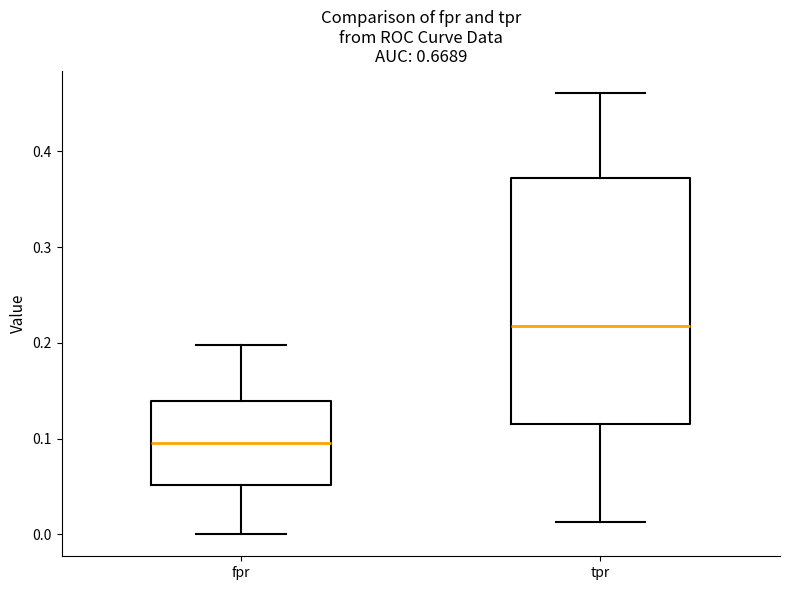

Which box's median line is the lowest?

fpr